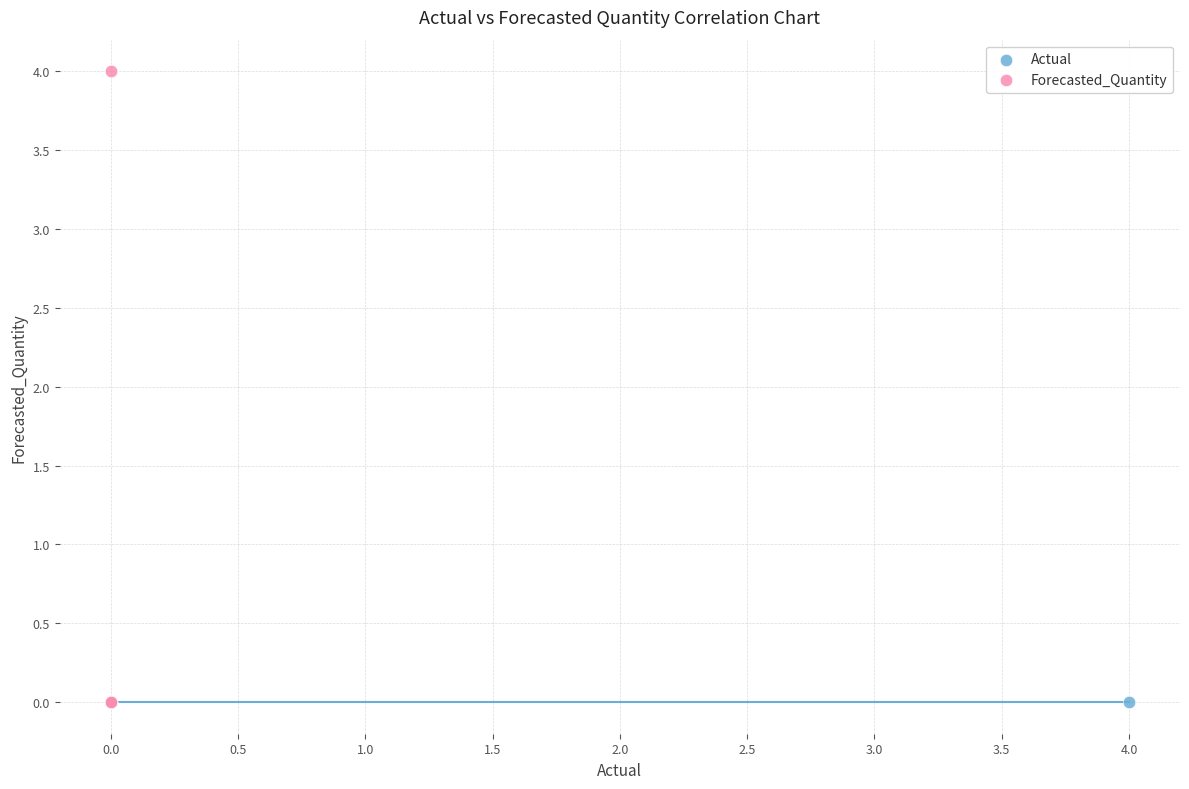

What are all the series names shown in the legend?

Actual, Forecasted_Quantity